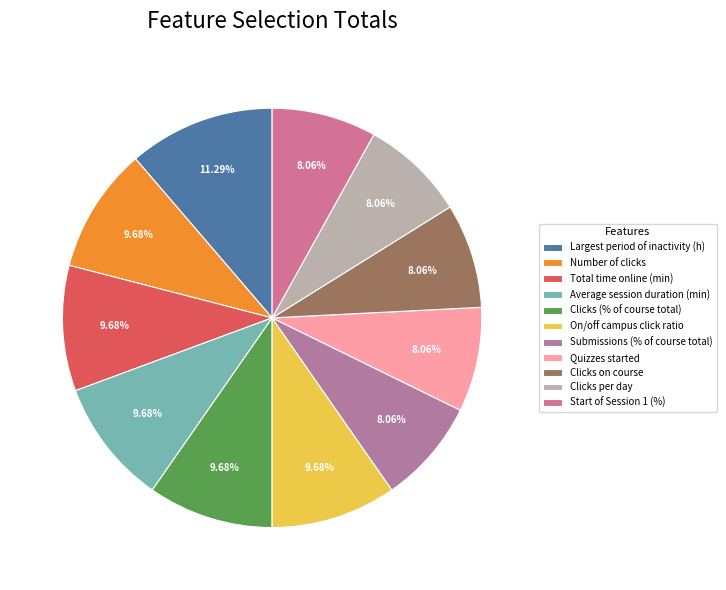

To the nearest percent, what is the difference between the largest and smallest slice percentages?

3%